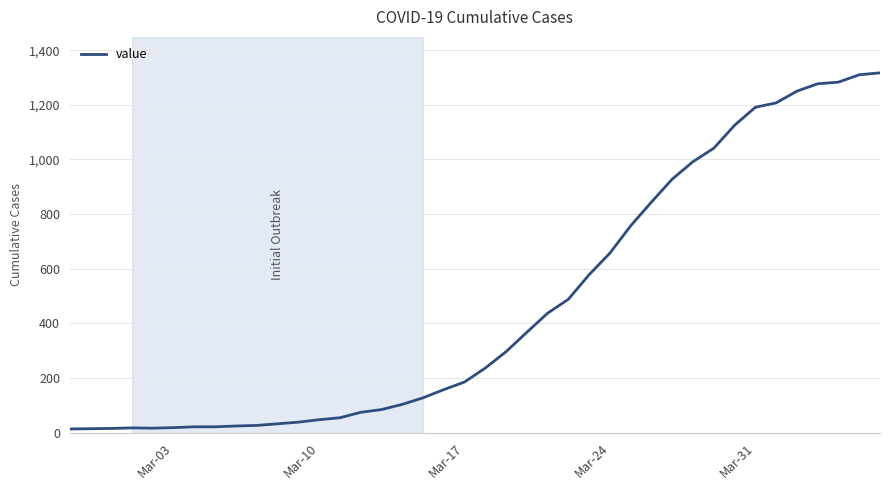

What is the greatest value displayed?

1317